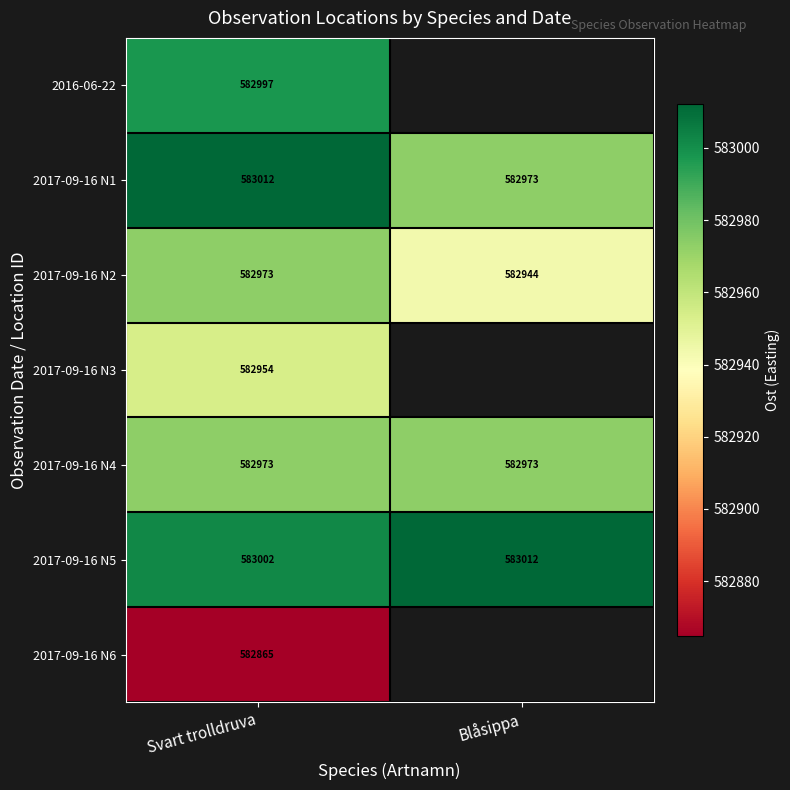

List the labels in order of 2017-09-16 N2 value, smallest first.

Blåsippa, Svart trolldruva